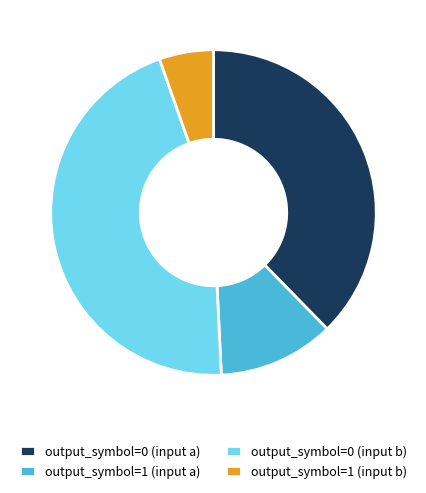

Does output_symbol=0 (input b) represent more than half of the total?

No